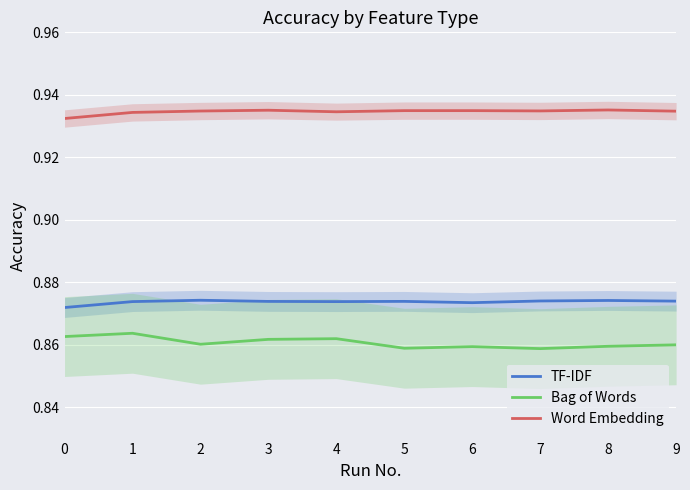

At how many categories does at least one series exceed 0?

10